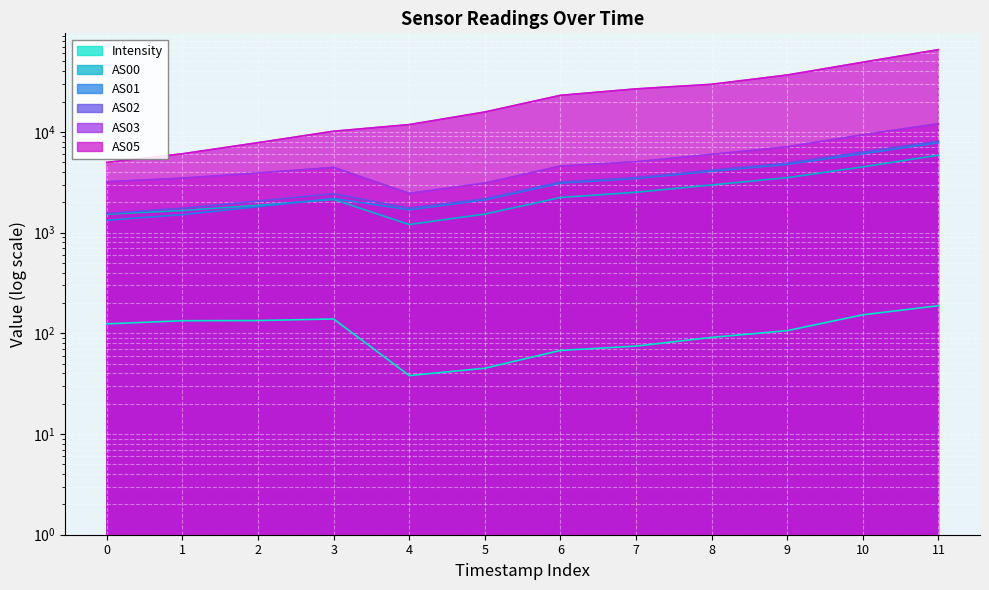

The value of AS02 at 0 is 473.2. True or false?

False